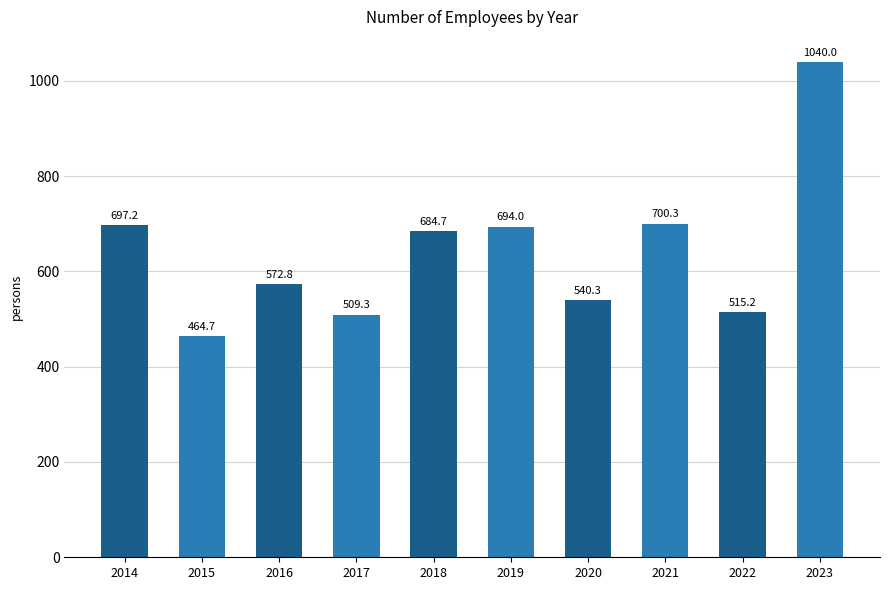

What is the smallest value displayed?

464.7